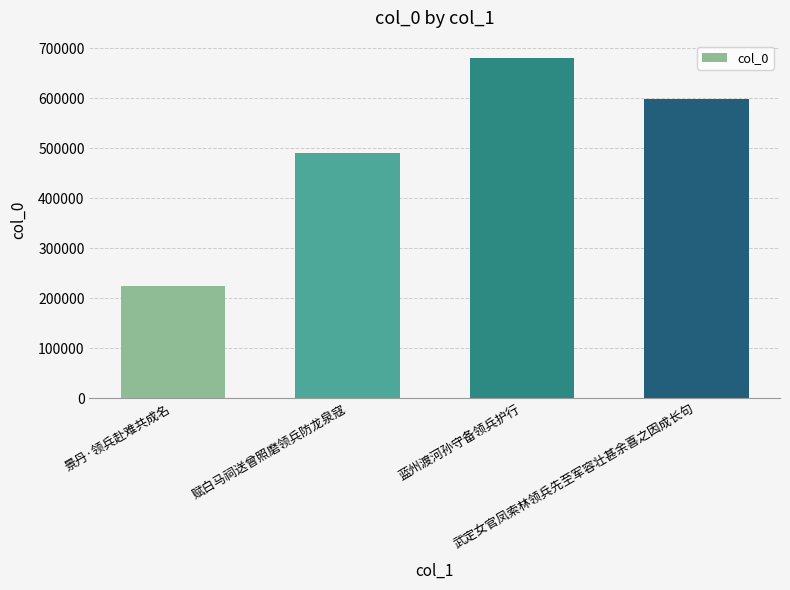

Which has a higher value, 景丹·领兵赴难共成名 or 武定女官凤索林领兵先至军容壮甚余喜之因成长句?

武定女官凤索林领兵先至军容壮甚余喜之因成长句